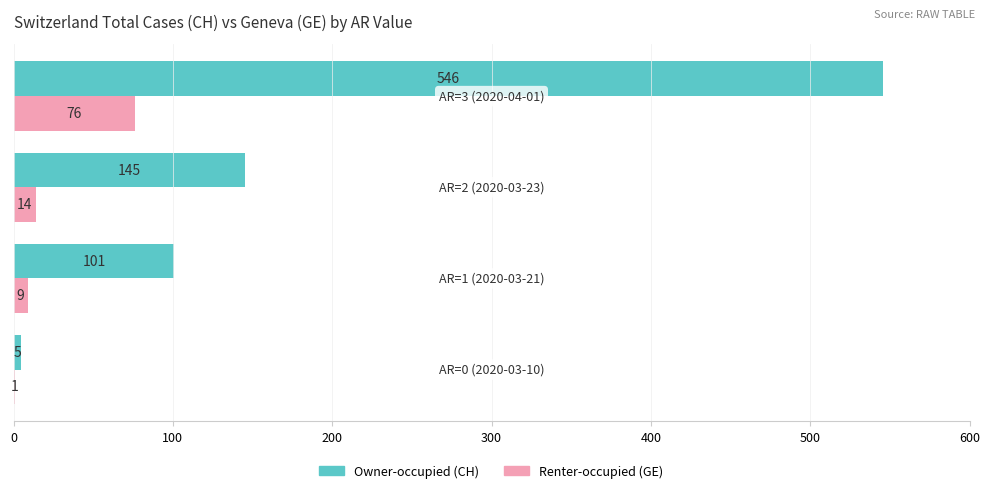

What is the greatest value displayed?

546